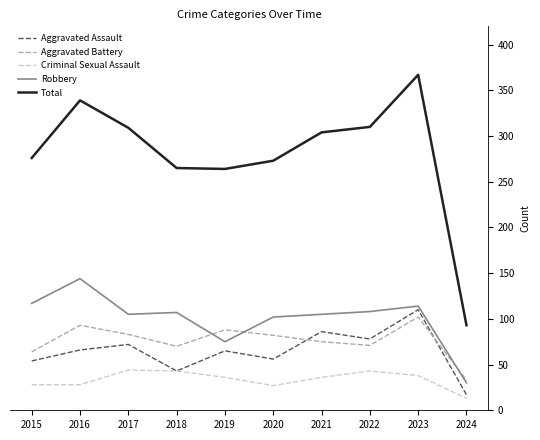

What is the difference between the maximum and minimum values in the Total series?

274